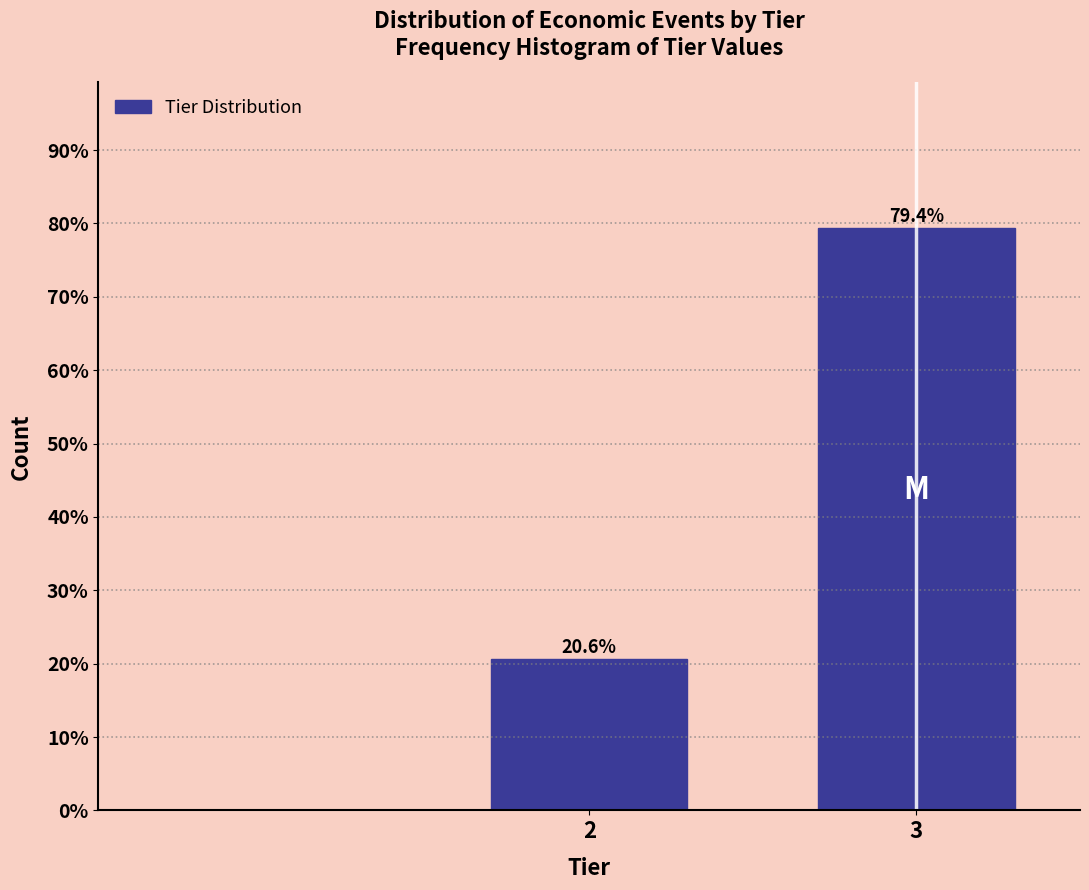

Reading right to left, list all the values displayed in this chart.

3=79.4	2=20.6